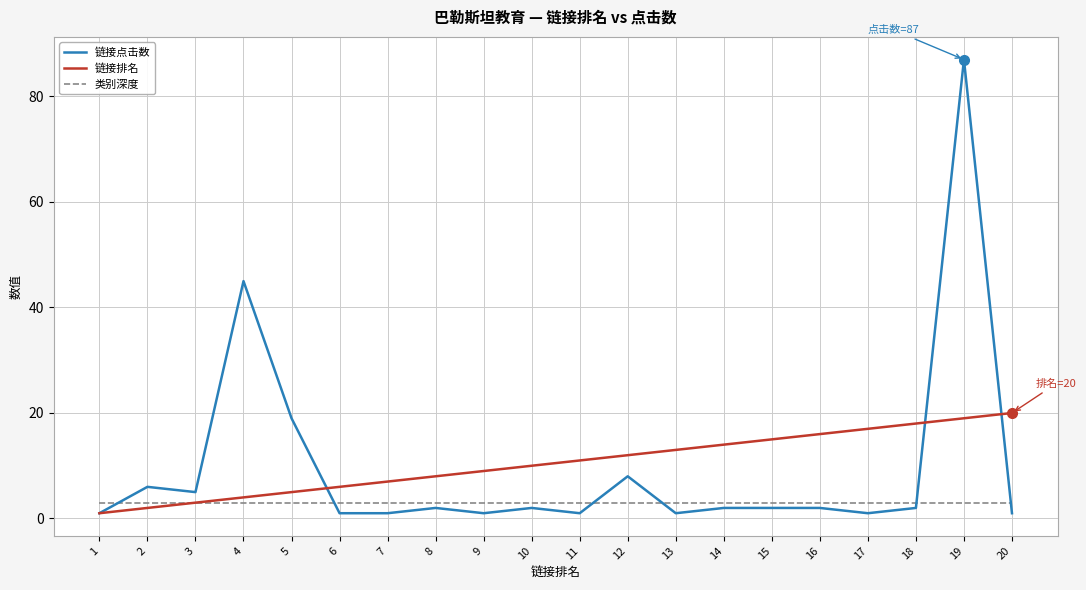

Which series has the widest spread of values?

链接点击数